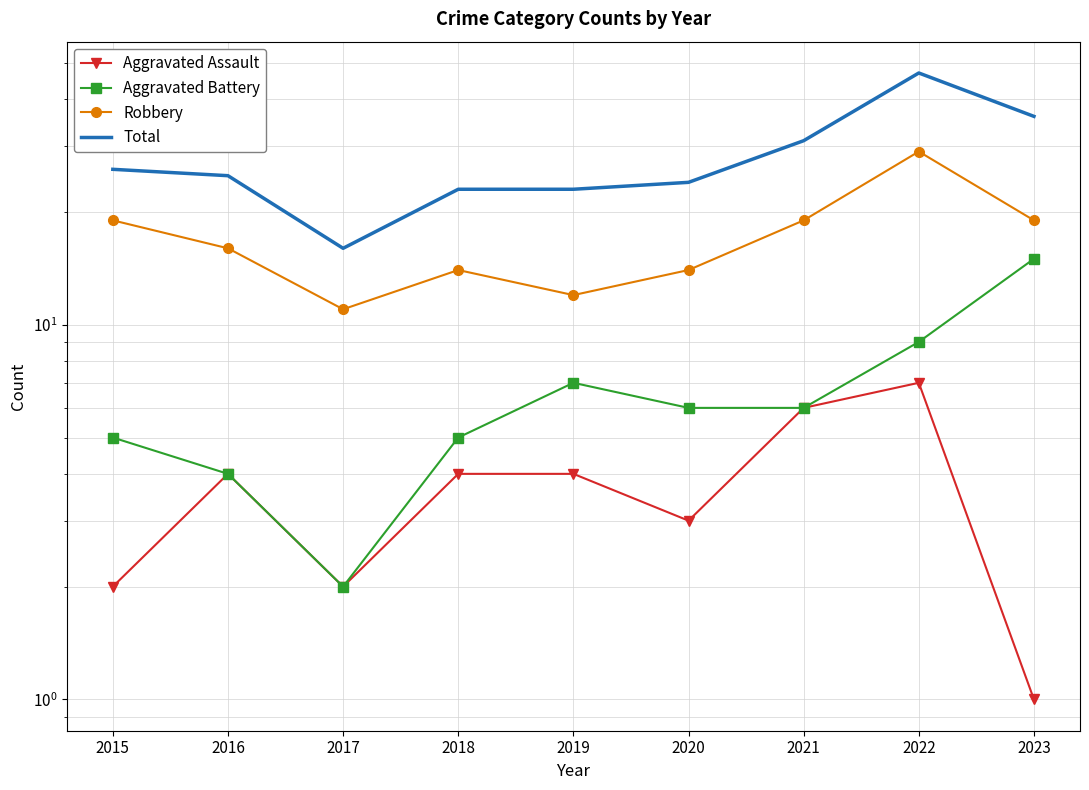

What is the value of the Aggravated Battery point at the 9th from the left?

15